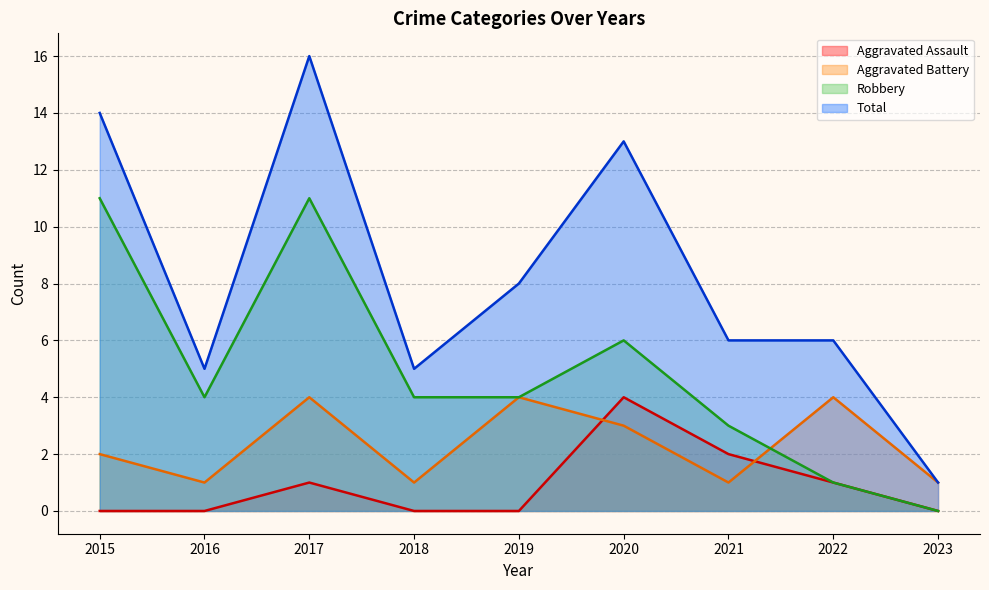

How many lines are shown in the chart?

4